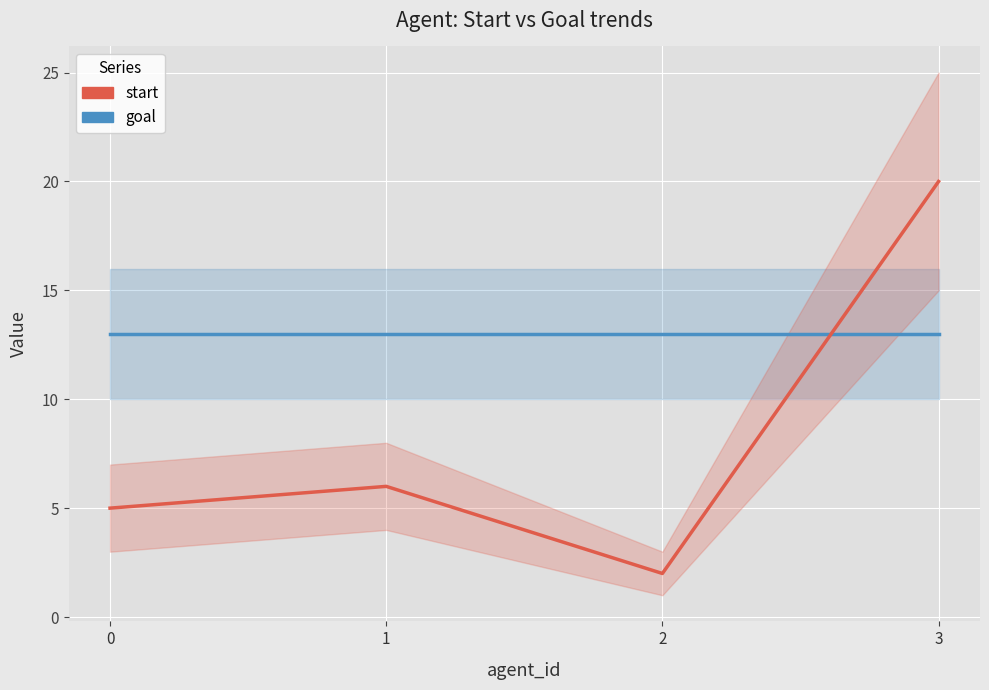

What is the total value across all series at 1?

19